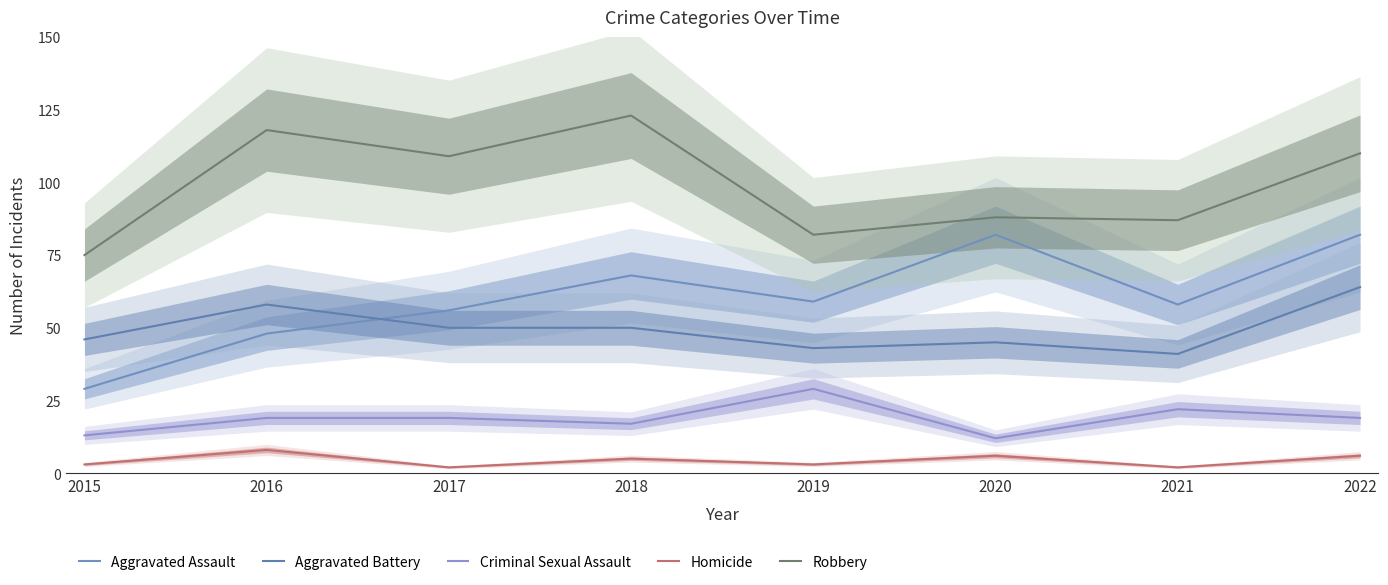

How many values in the Criminal Sexual Assault series are below 19?

3